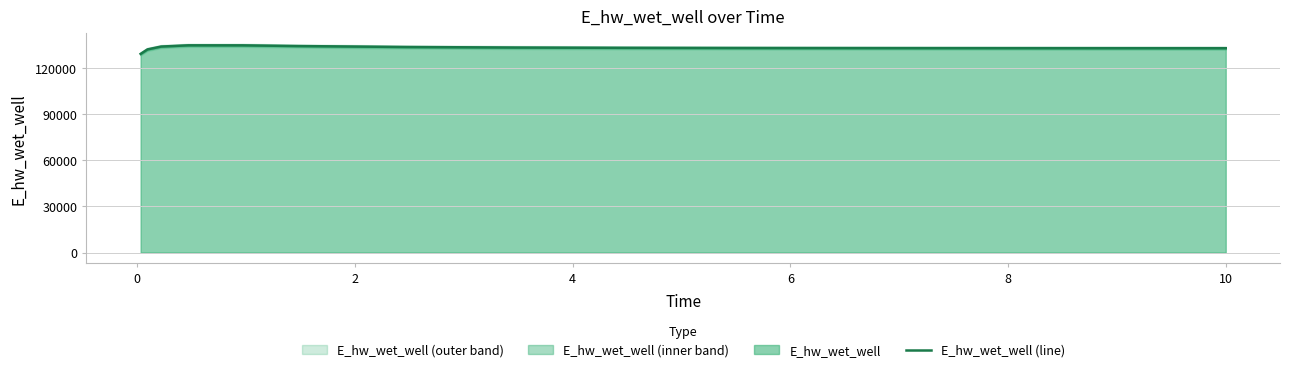

What is the minimum value for E_hw_wet_well (line)?

129071.8